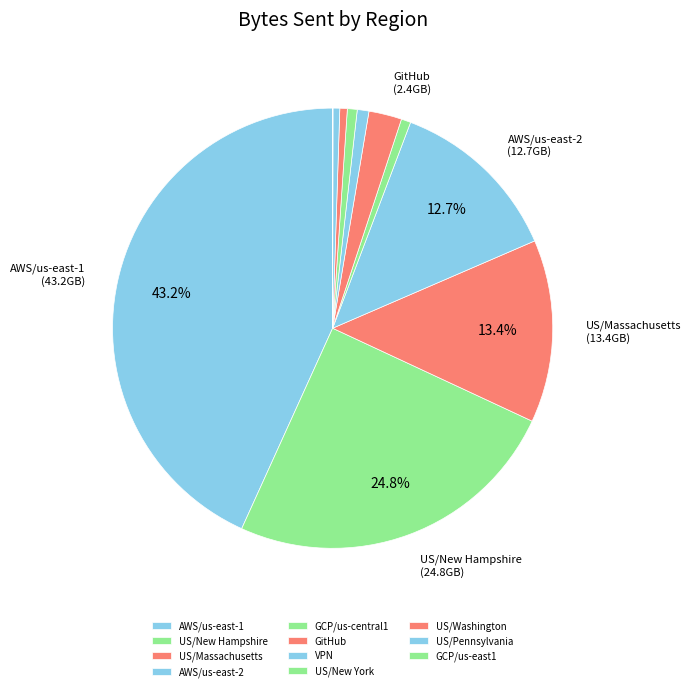

Count the number of slices in the pie.

11